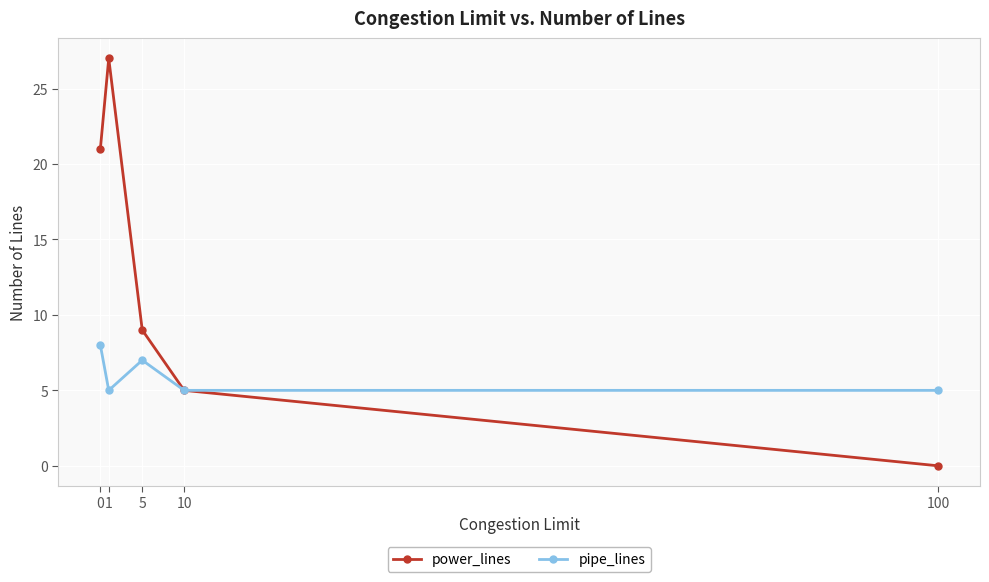

How many categories are shown in the chart?

5